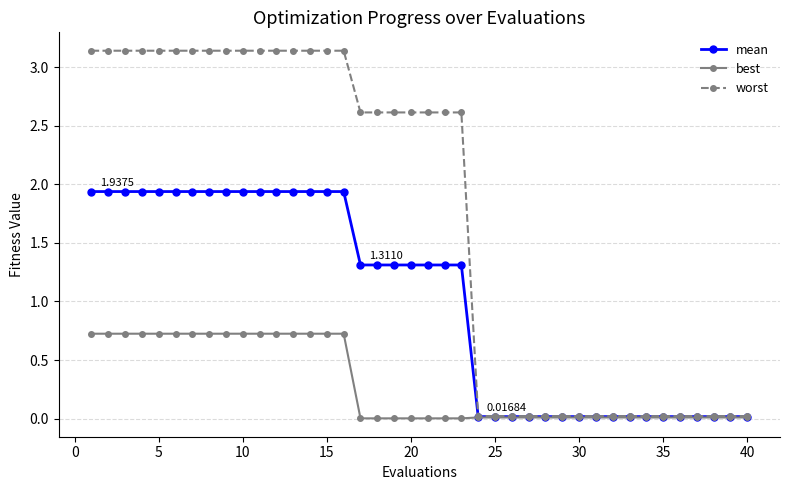

Rank the series by their average value, from lowest to highest.

best, mean, worst